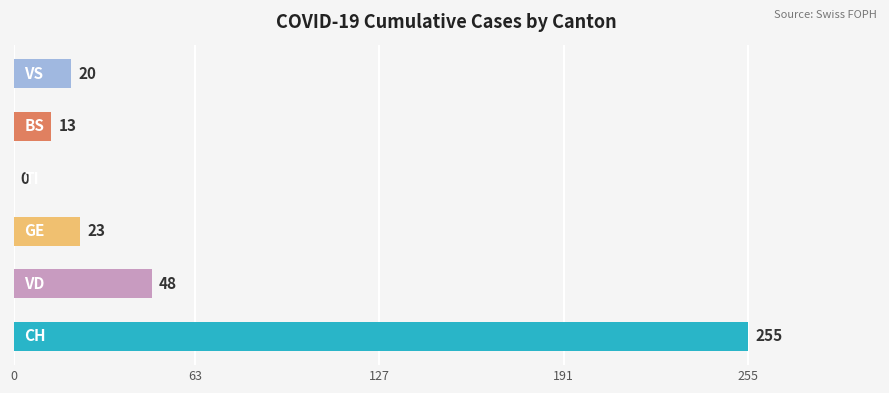

What is the sum of all values?

359